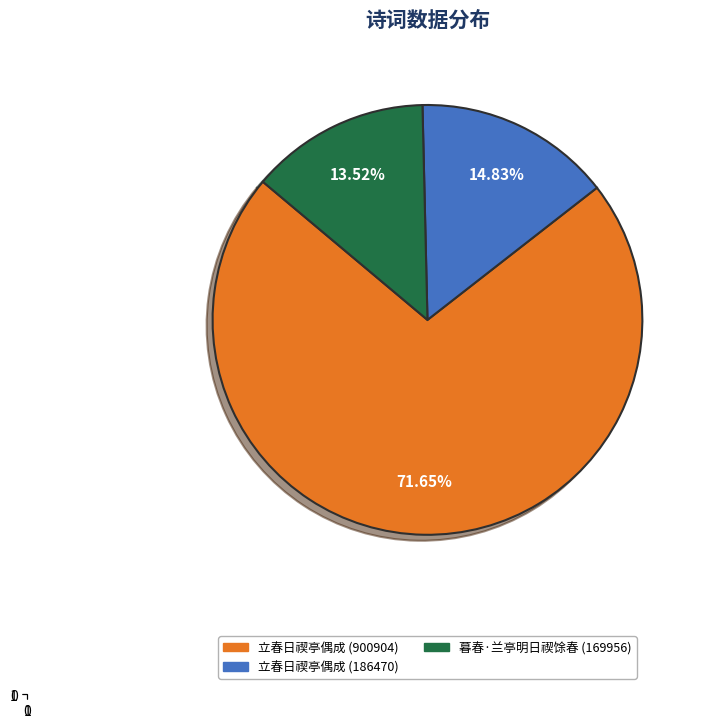

Rank the categories by value from highest to lowest.

立春日禊亭偶成 (900904), 立春日禊亭偶成 (186470), 暮春·兰亭明日禊馀春